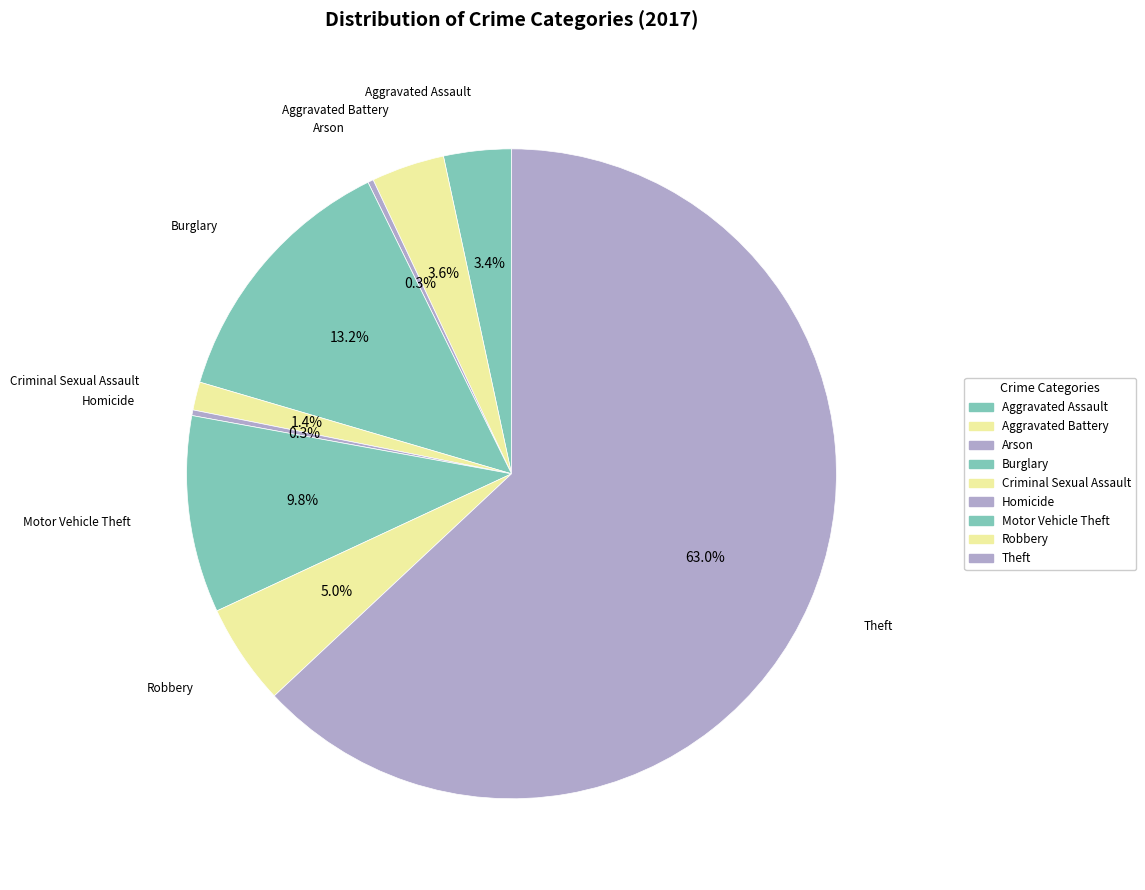

To the nearest percent, what is the difference between the largest and smallest slice percentages?

63%